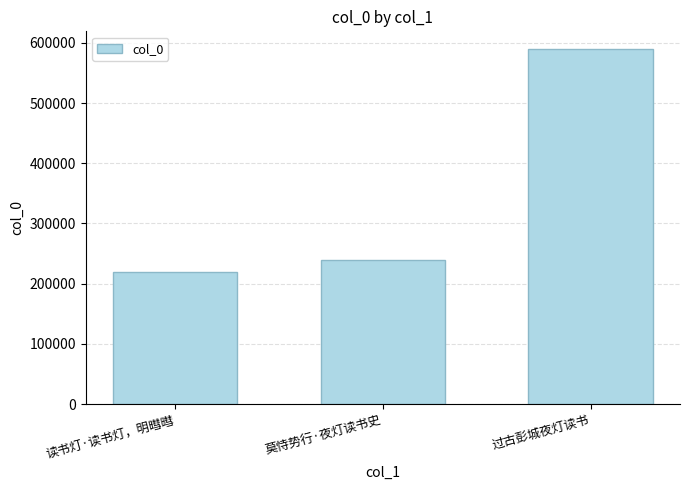

The chart shows a value of 219405 at 读书灯·读书灯，明暳暳. True or false?

True